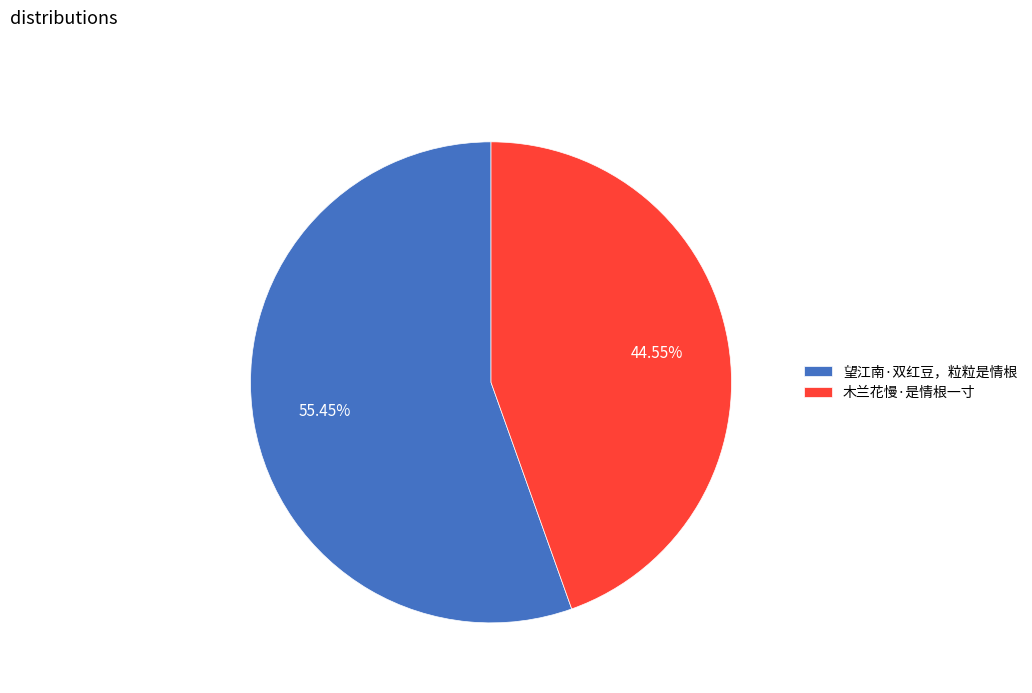

What is the smallest slice in the pie chart?

木兰花慢·是情根一寸